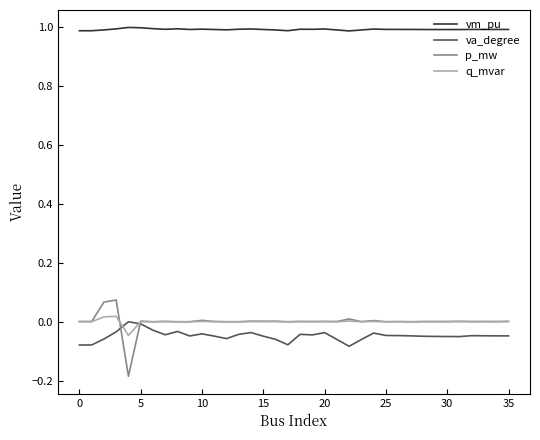

What is the average value of the vm_pu series?

1.0